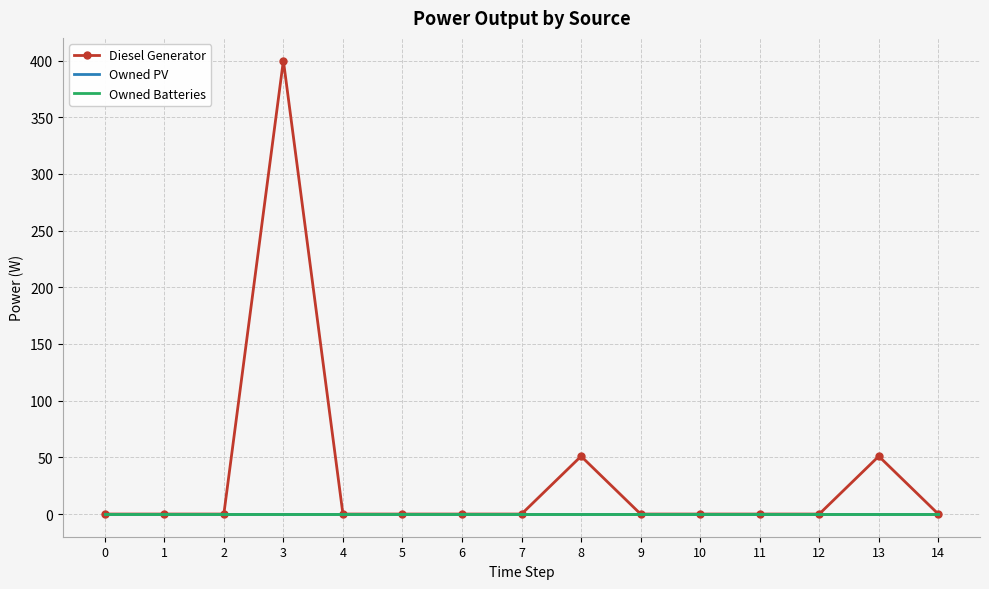

Which series has the largest total across all categories?

Diesel Generator